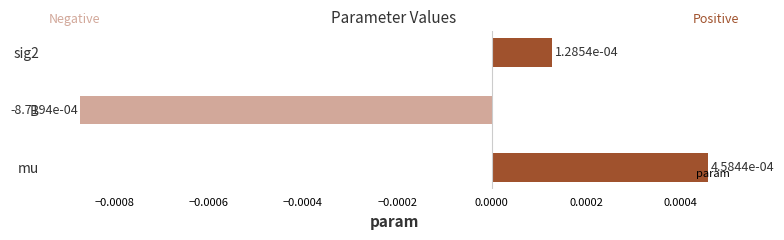

How many values exceed 0?

2